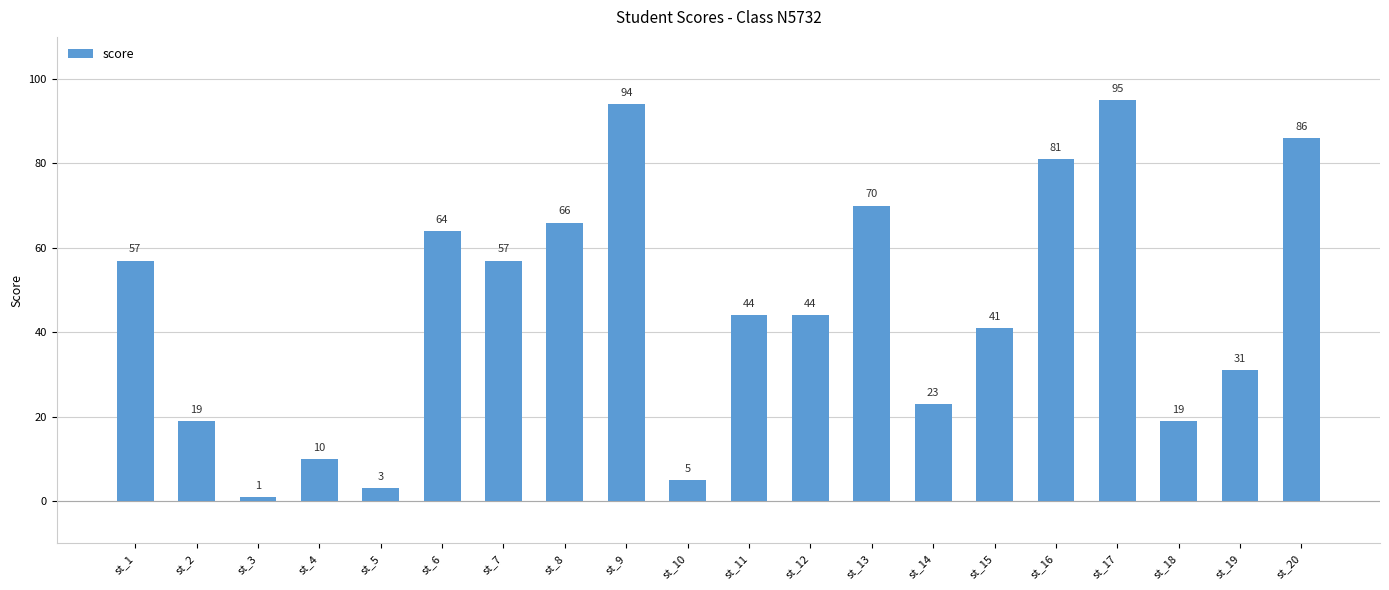

Where does the data first go above 44?

st_1